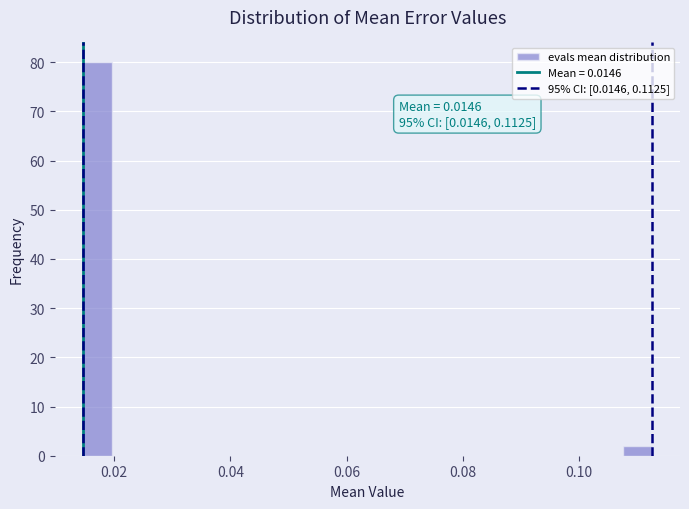

Around what value on the x-axis is the tallest bar? Give the approximate position of its centre, as read against the axis.

0.018